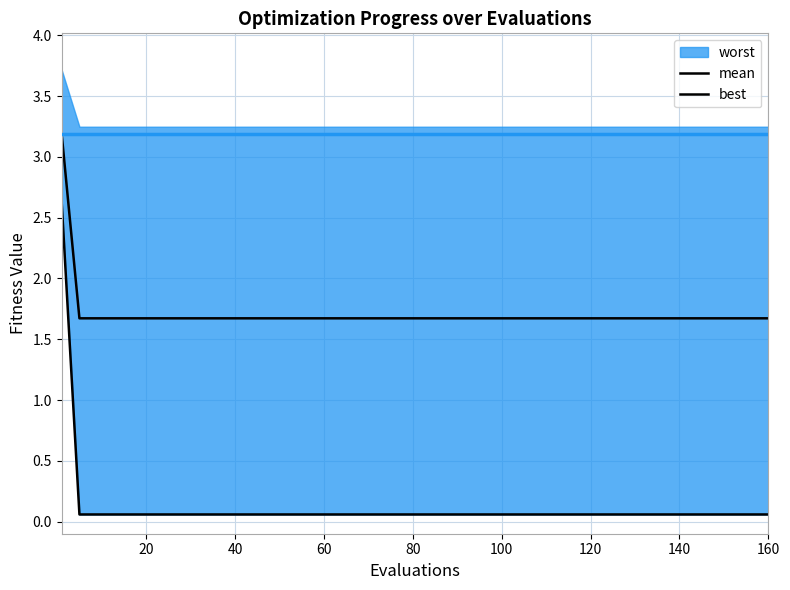

Which has a higher value, 100 or 140?

100